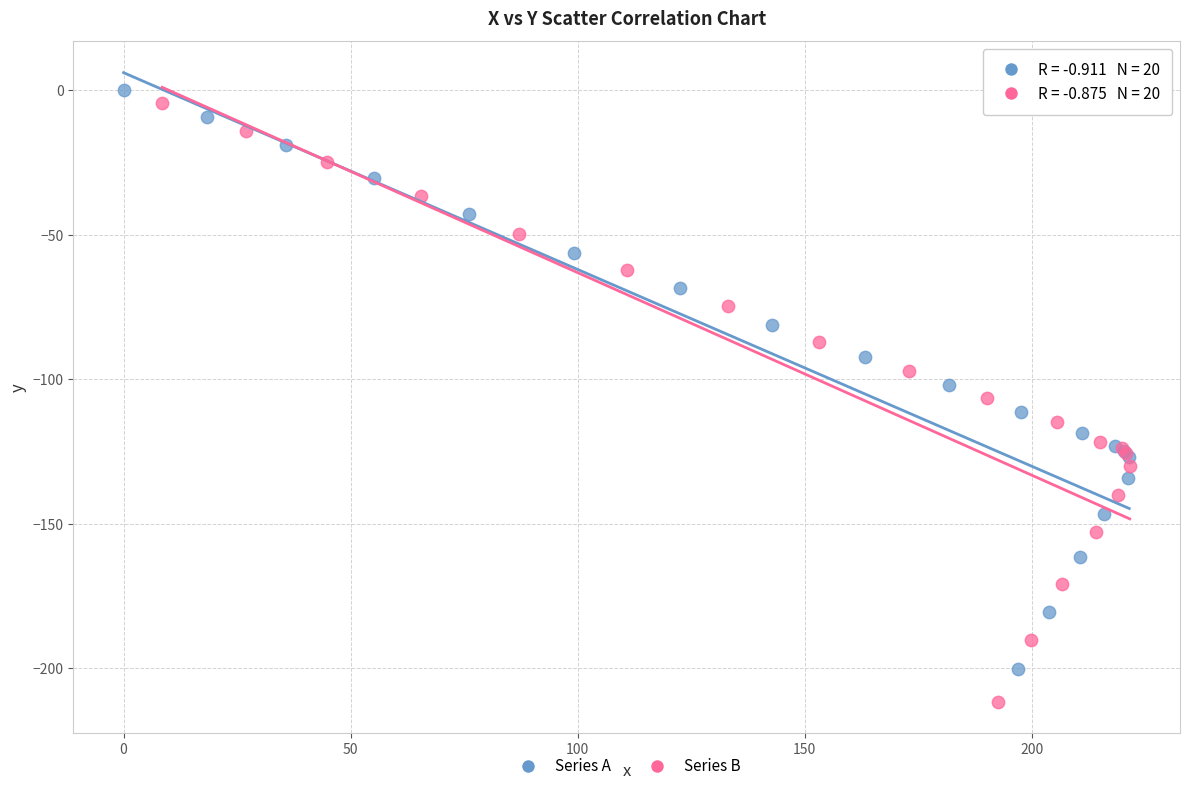

What are all the series names shown in the legend?

Series A, Series B